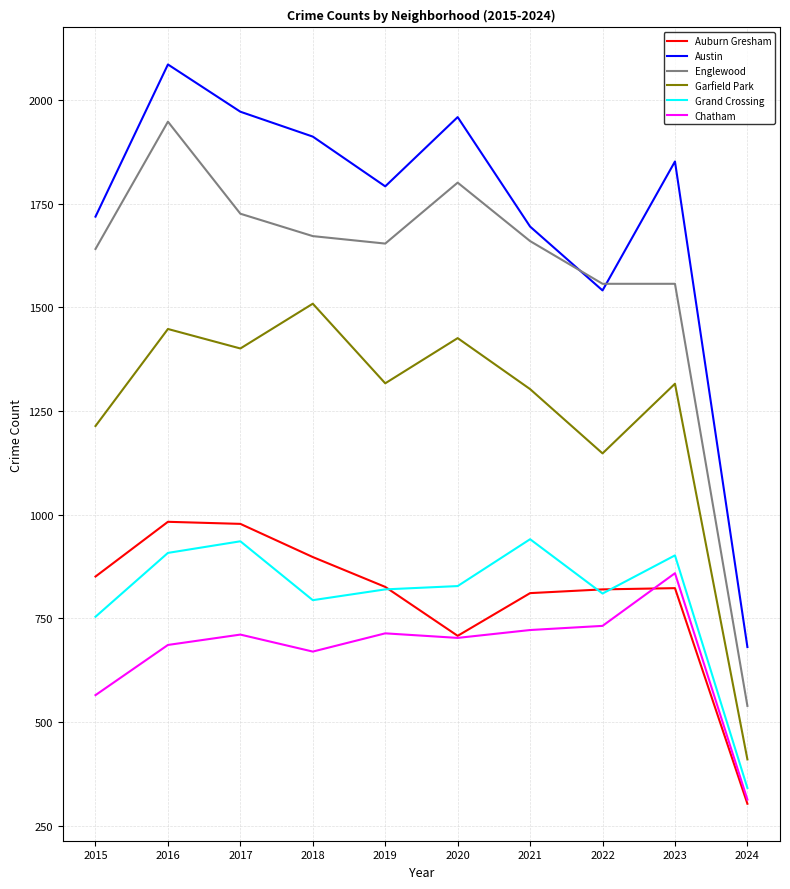

The value of Auburn Gresham at 2022 is 820. True or false?

True